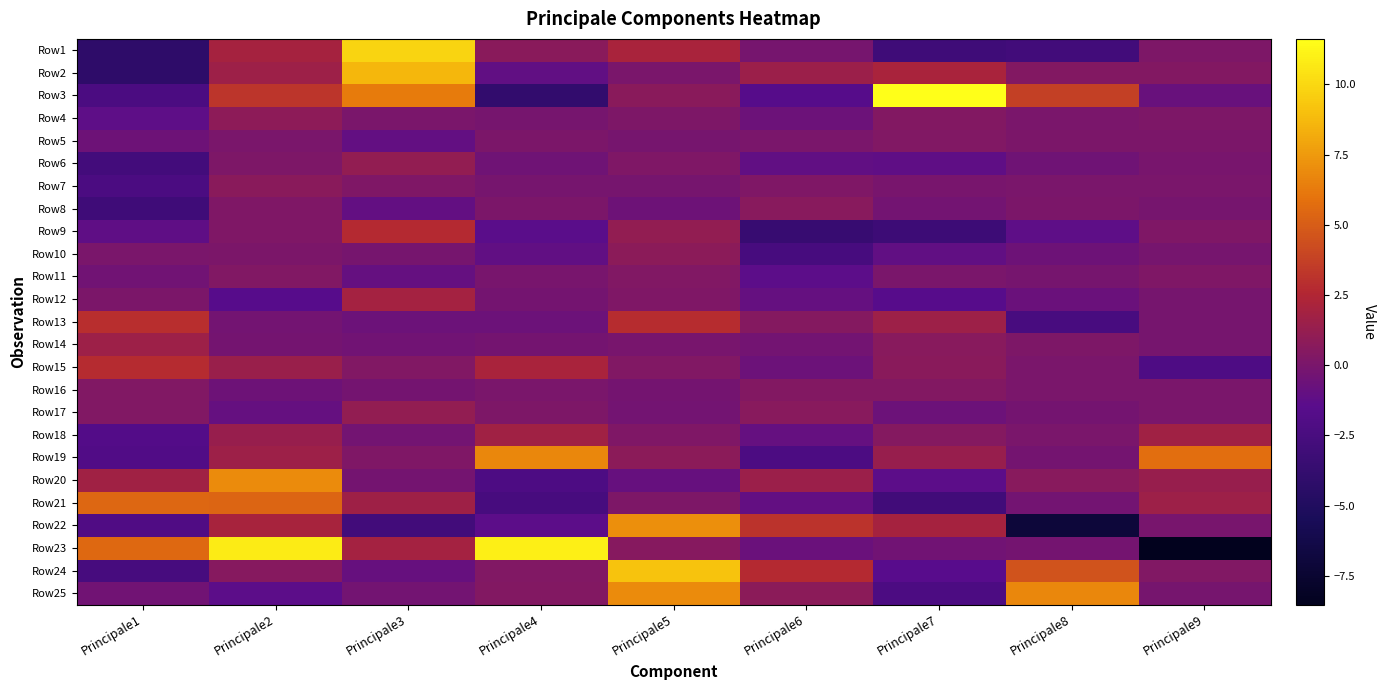

At how many categories does at least one series exceed 7?

5